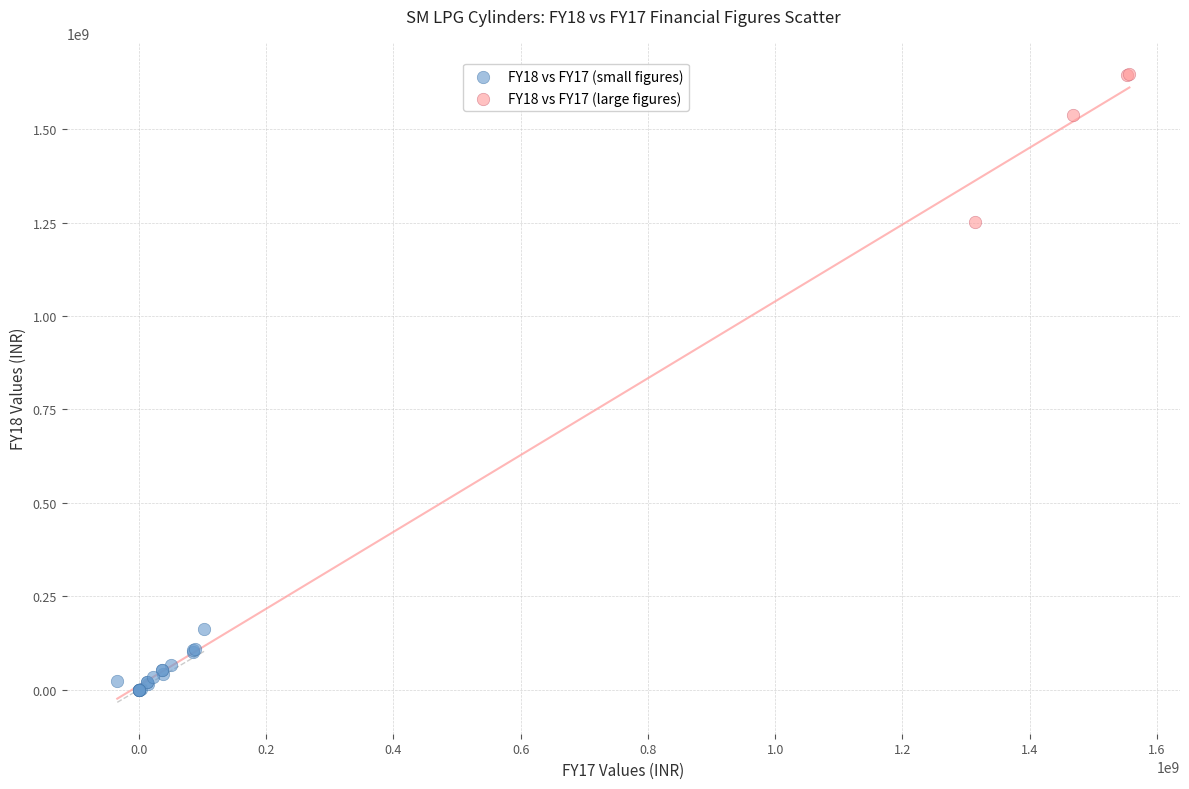

Which series contains the highest Y value?

FY18 vs FY17 (large figures)